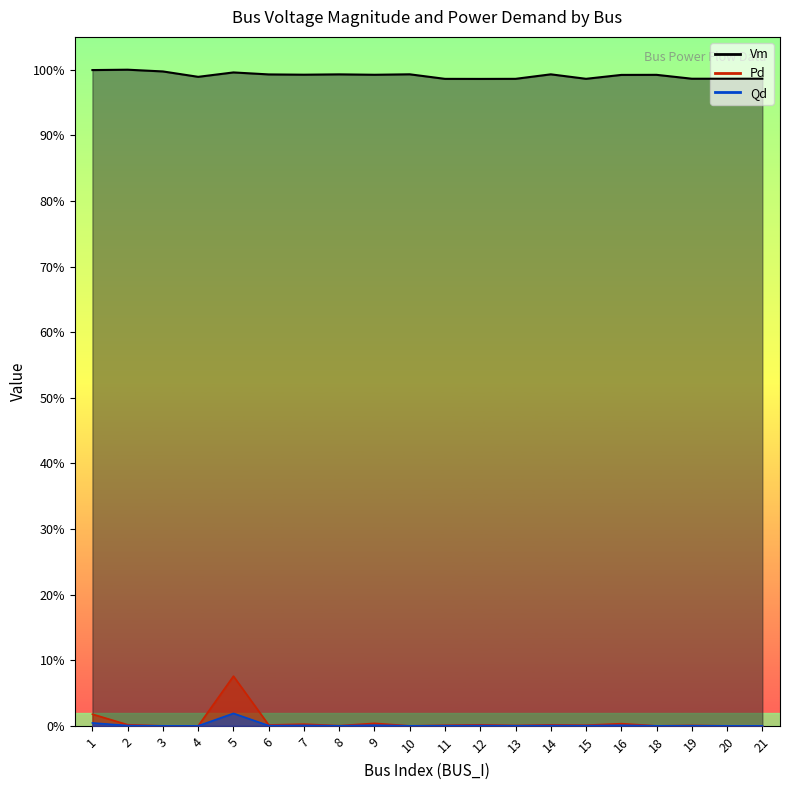

Reading left to right, transcribe all the data shown in this chart.

Vm: 1.0	1.0	1.0	1.0	1.0	1.0	1.0	1.0	1.0	1.0	1.0	1.0	1.0	1.0	1.0	1.0	1.0	1.0	1.0	1.0
Pd: 0.0	0.0	0.0	0.0	0.1	0.0	0.0	0.0	0.0	0.0	0.0	0.0	0.0	0.0	0.0	0.0	0.0	0.0	0.0	0.0
Qd: 0.0	0.0	0.0	0.0	0.0	0.0	0.0	0.0	0.0	0.0	0.0	0.0	0.0	0.0	0.0	0.0	0.0	0.0	0.0	0.0